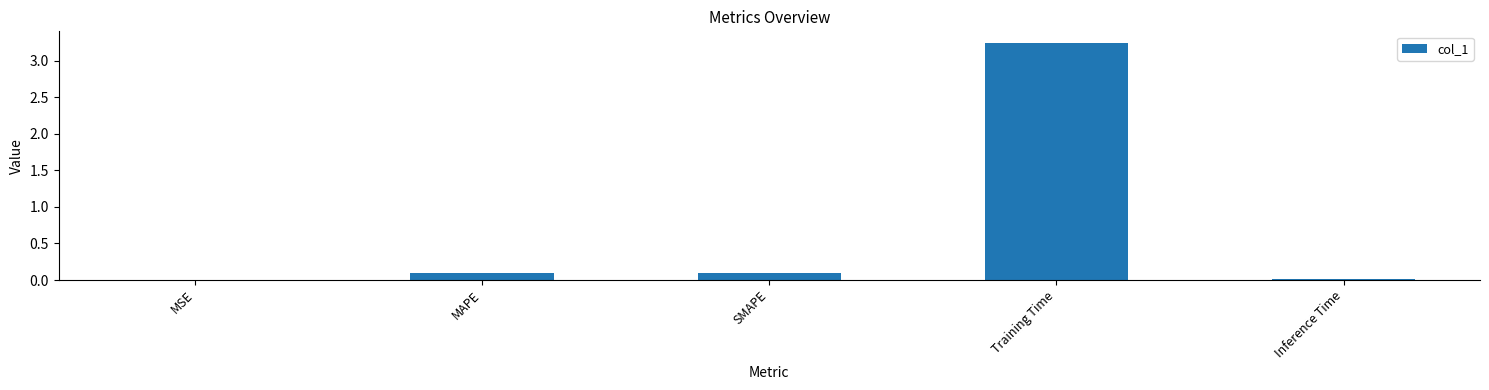

Which label corresponds to the largest value in the chart?

Training Time